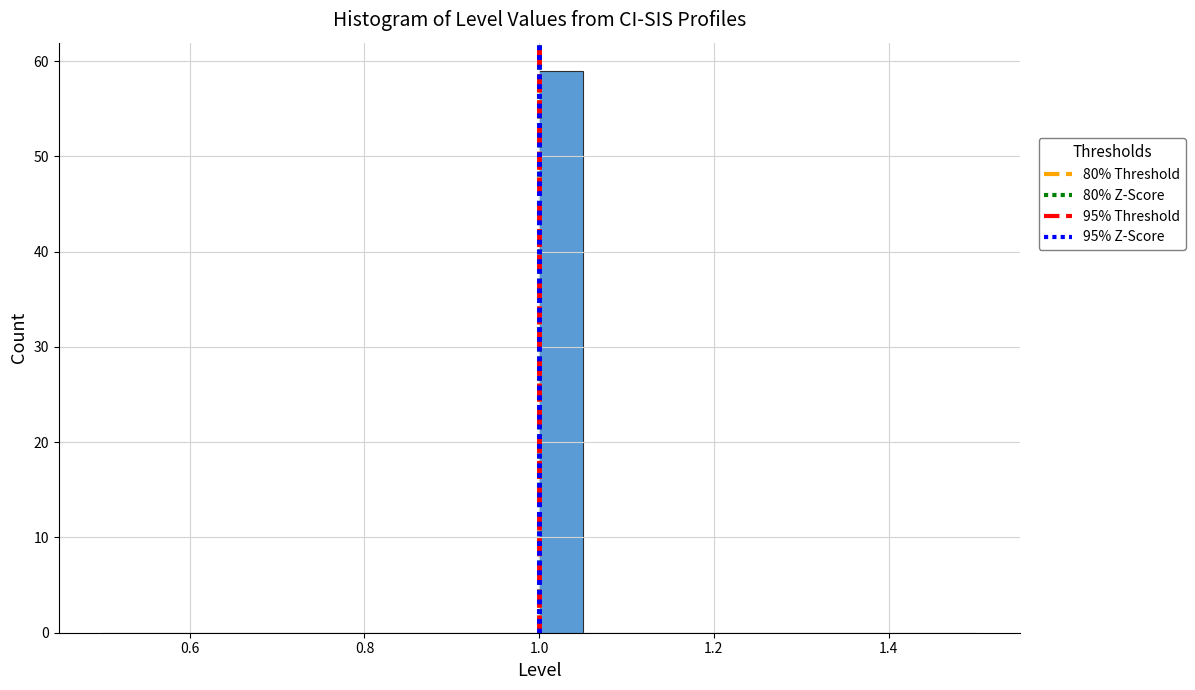

Read against the x-axis, roughly where is the centre of the tallest bar?

1.02